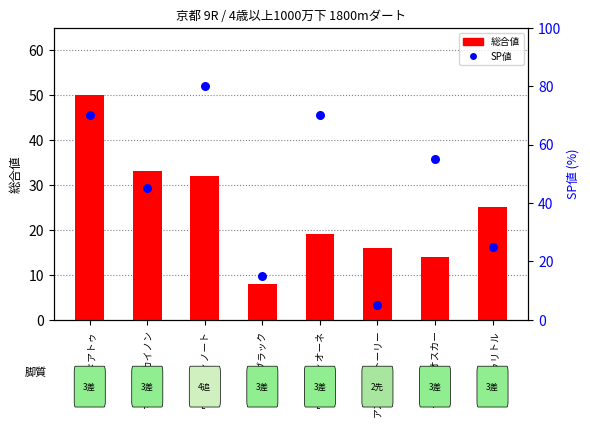

What are all the series names shown in the legend?

総合値, SP値